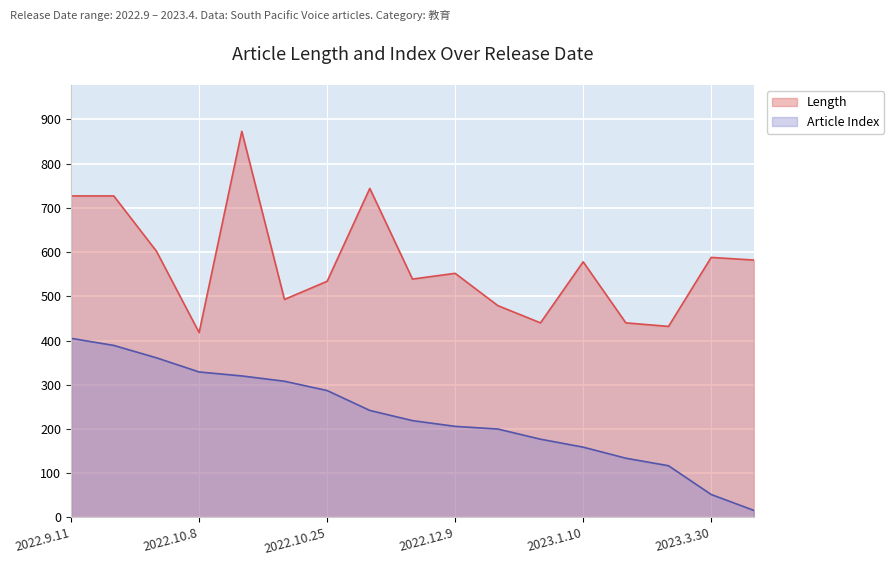

What value does the Article Index series have at 2022.9.26?

361